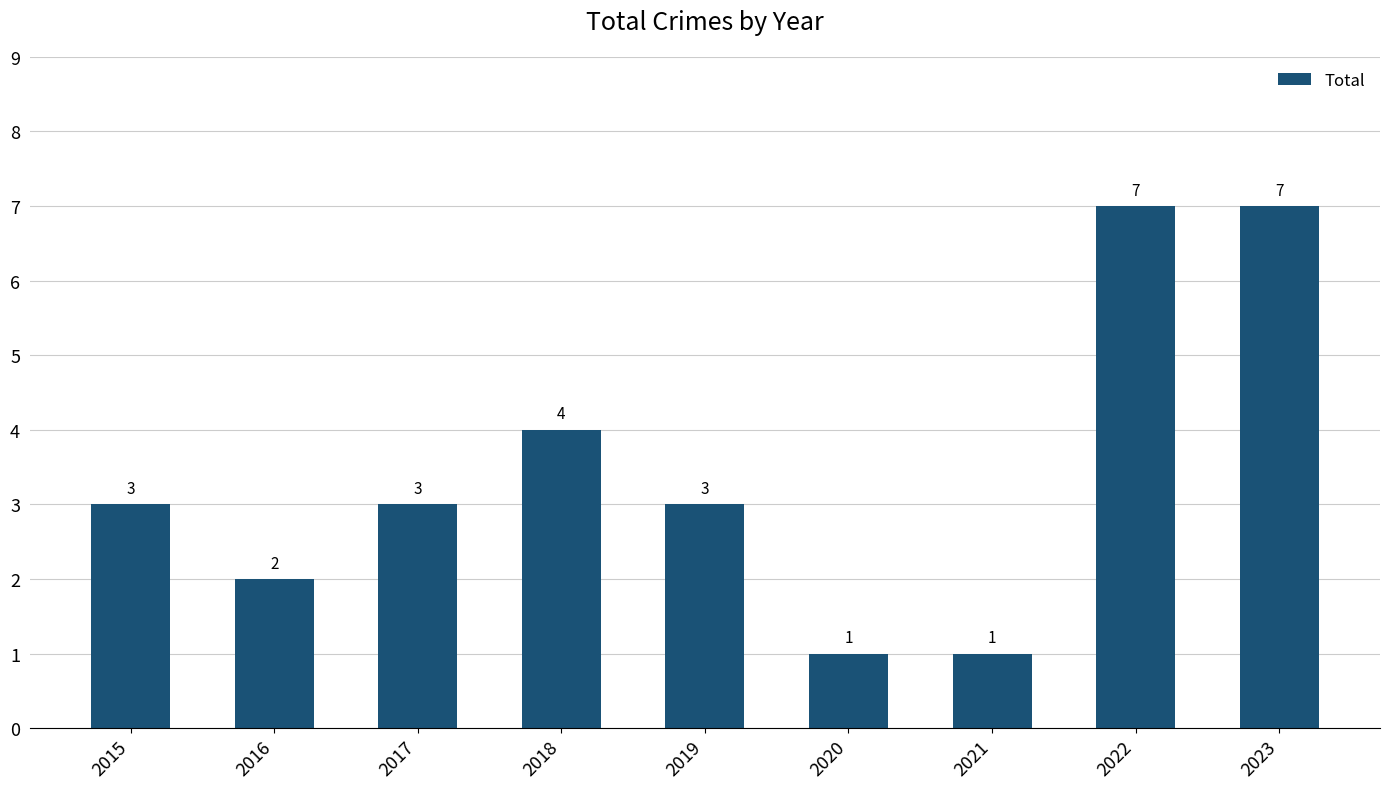

What is the smallest value displayed?

1